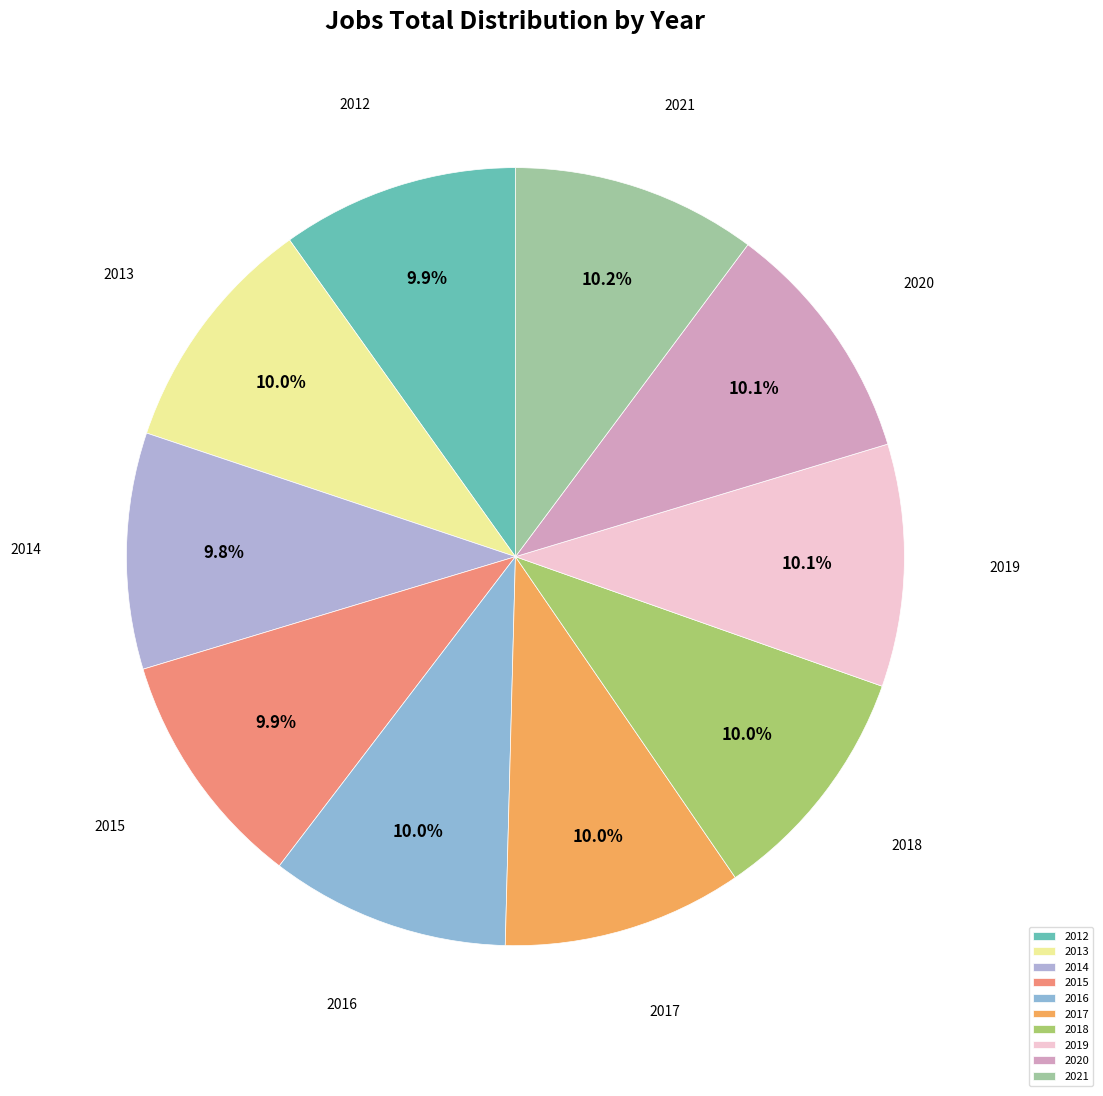

How much of the chart is everything except 2018?

90.0%